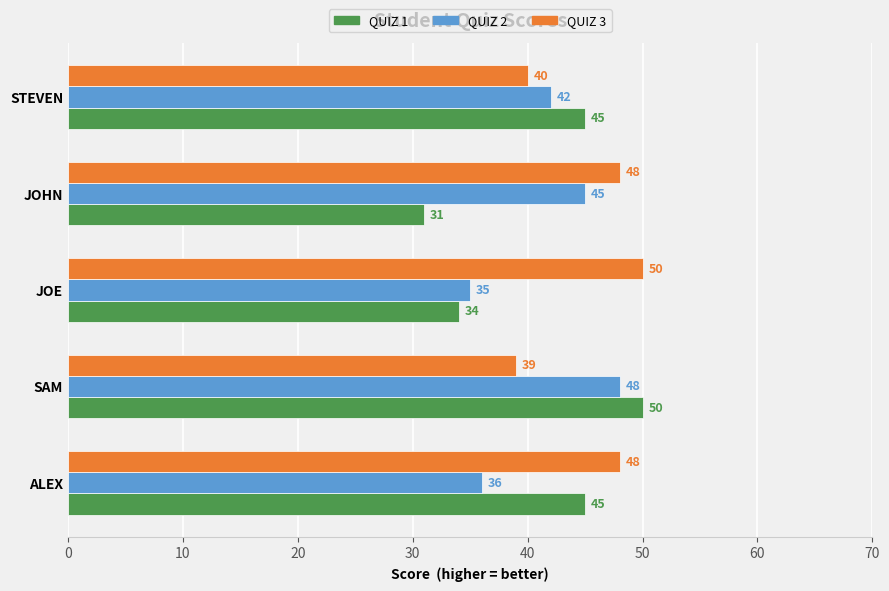

List the labels in order of QUIZ 2 value, largest first.

SAM, JOHN, STEVEN, ALEX, JOE